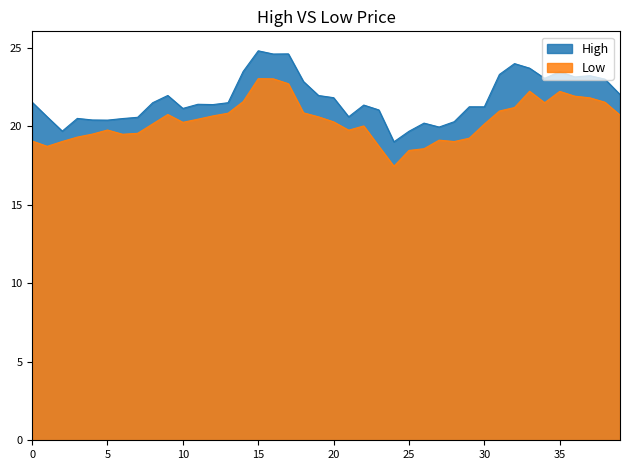

Is it true that Low equals 29.2 at 2018-01-23?

False